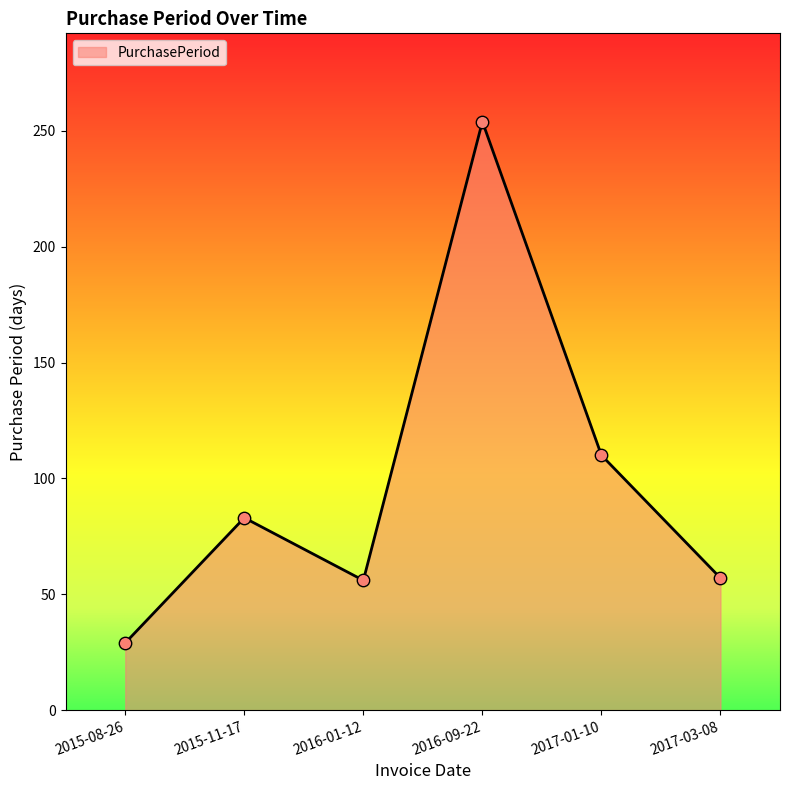

What is the ratio of the value at 2017-01-10 to the value at 2015-11-17?

1.3